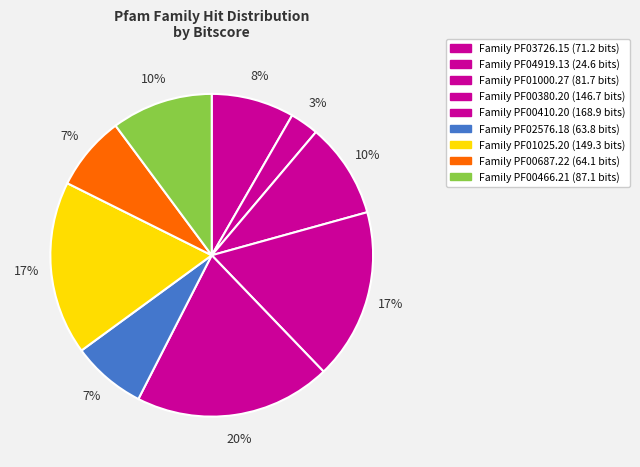

Is there any slice that represents more than half of the pie?

No